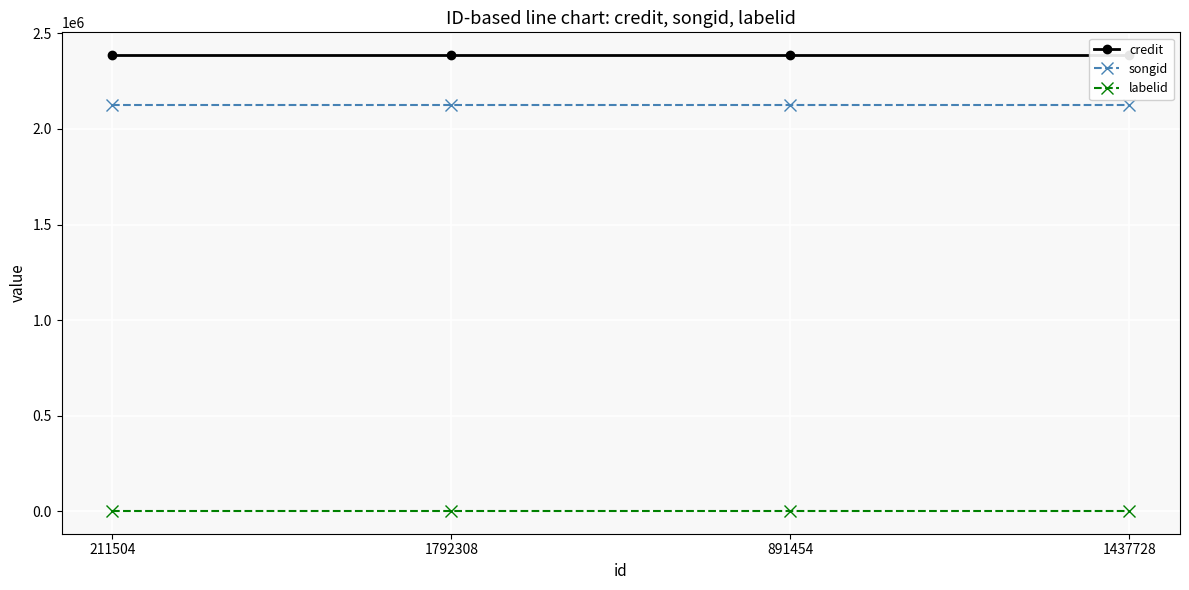

True or false: credit and songid cross at least once.

False